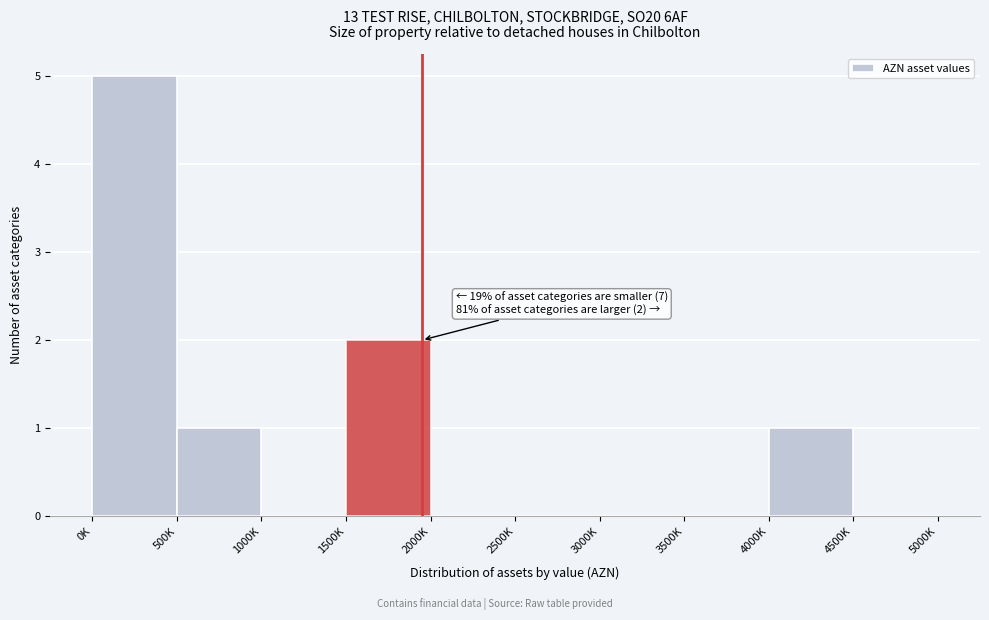

Reading left to right, list all the values displayed in this chart.

0K=5	500K=1	1000K=0	1500K=2	2000K=0	2500K=0	3000K=0	3500K=0	4000K=1	4500K=0